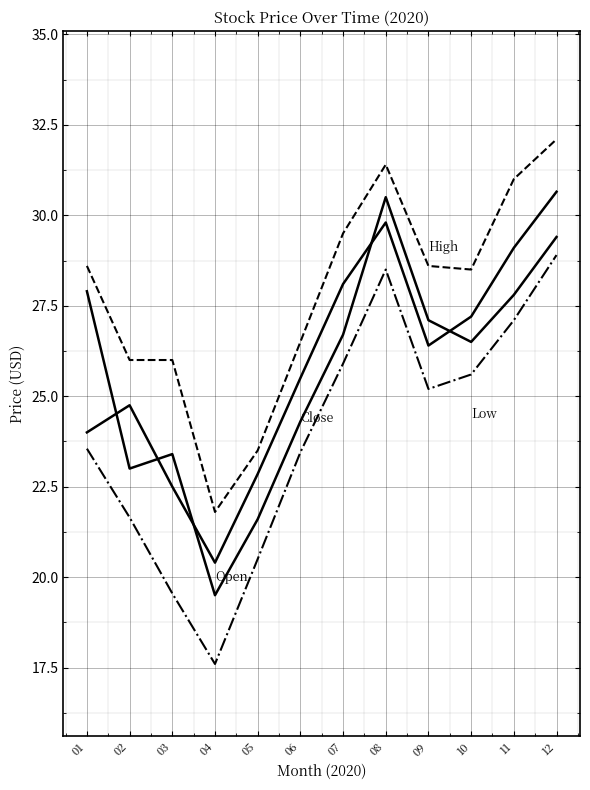

Is this an area chart (filled region under the line)?

No